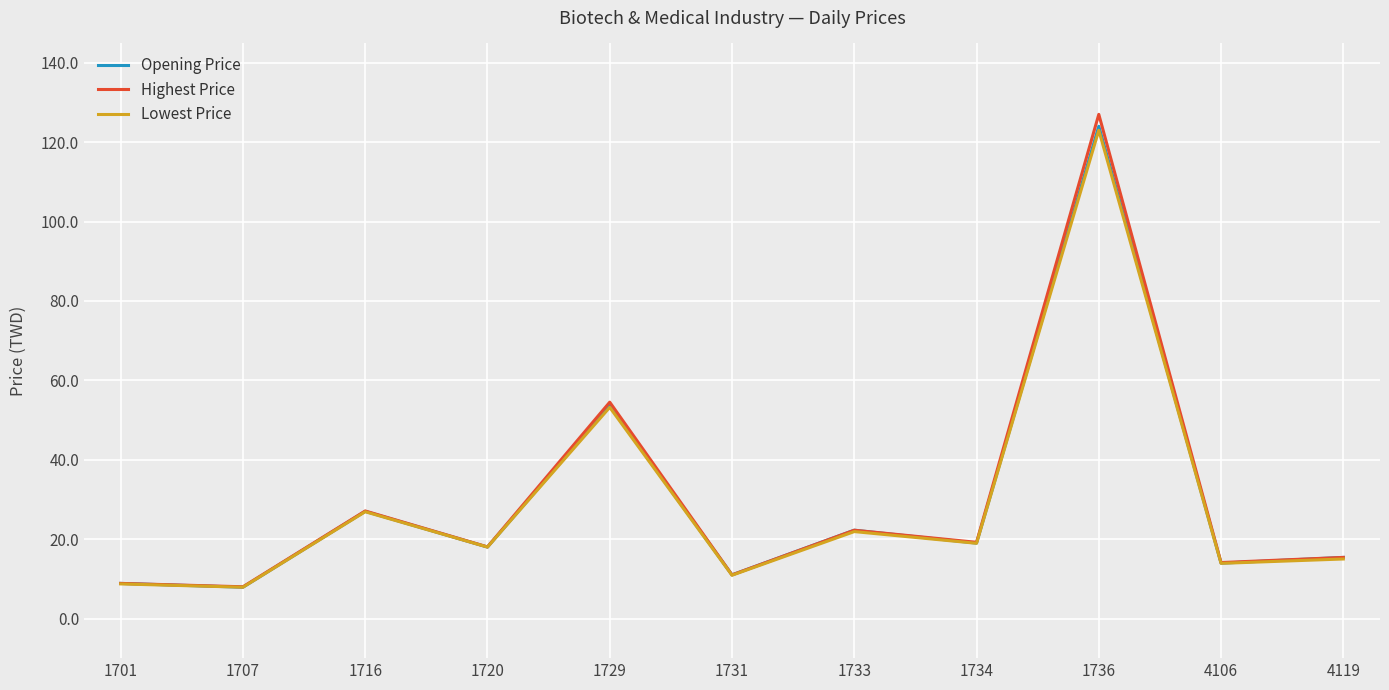

What value does the Highest Price series have at 1720?

18.1